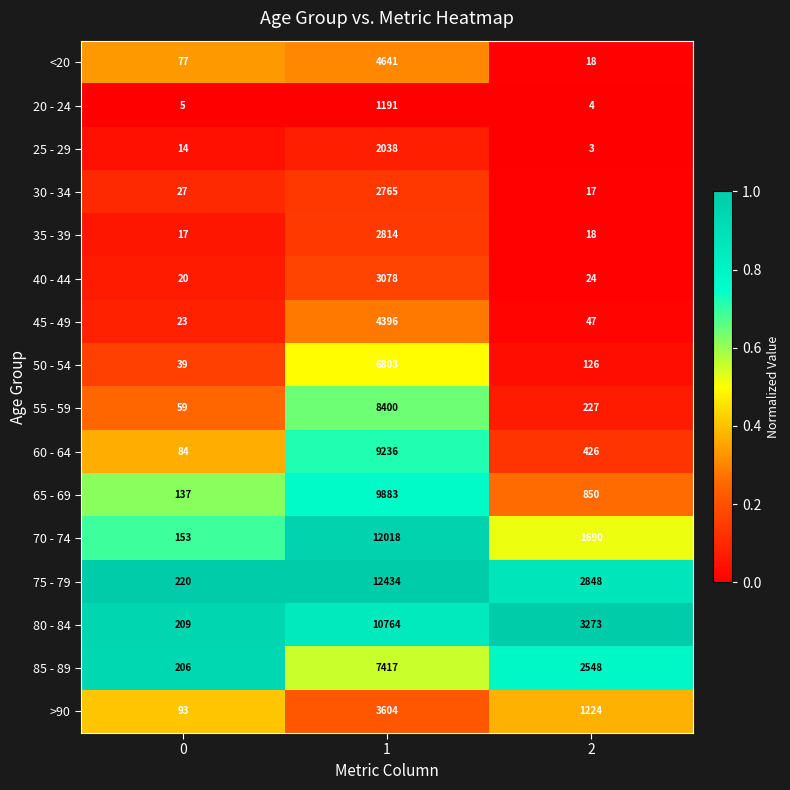

True or false: 35 - 39 has a value of 17 at 0.

True